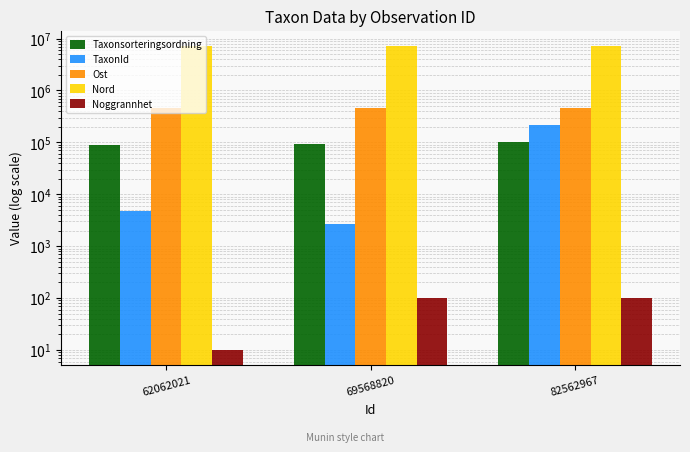

What value does the Noggrannhet series have at 62062021, to the nearest 10?

10